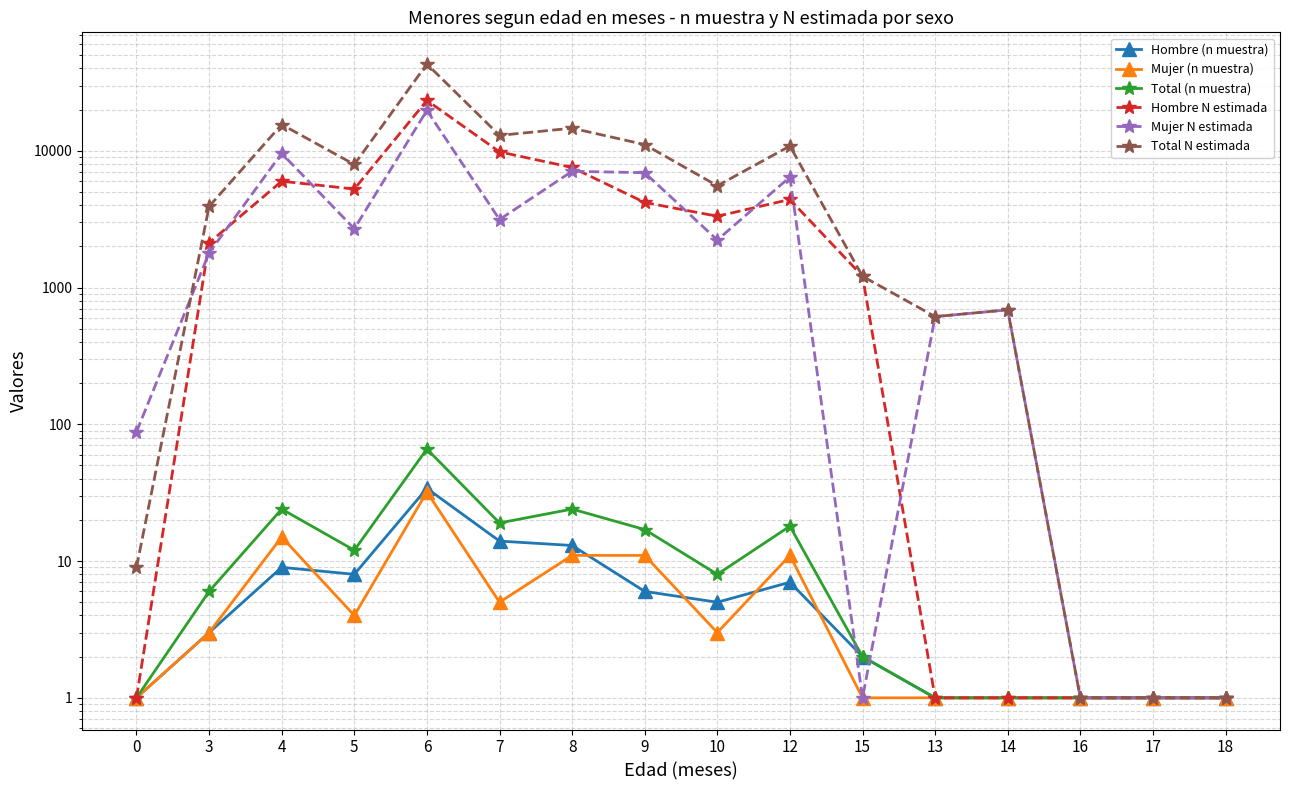

True or false: Mujer (n muestra) and Hombre N estimada cross at least once.

False